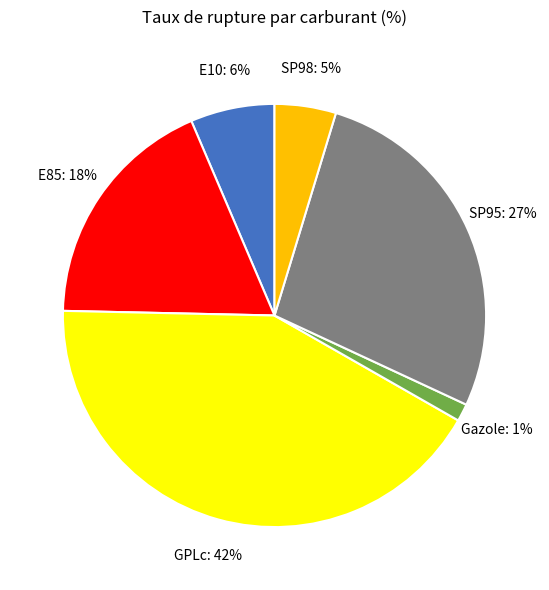

To the nearest percent, what is the difference between the largest and smallest slice percentages?

41%